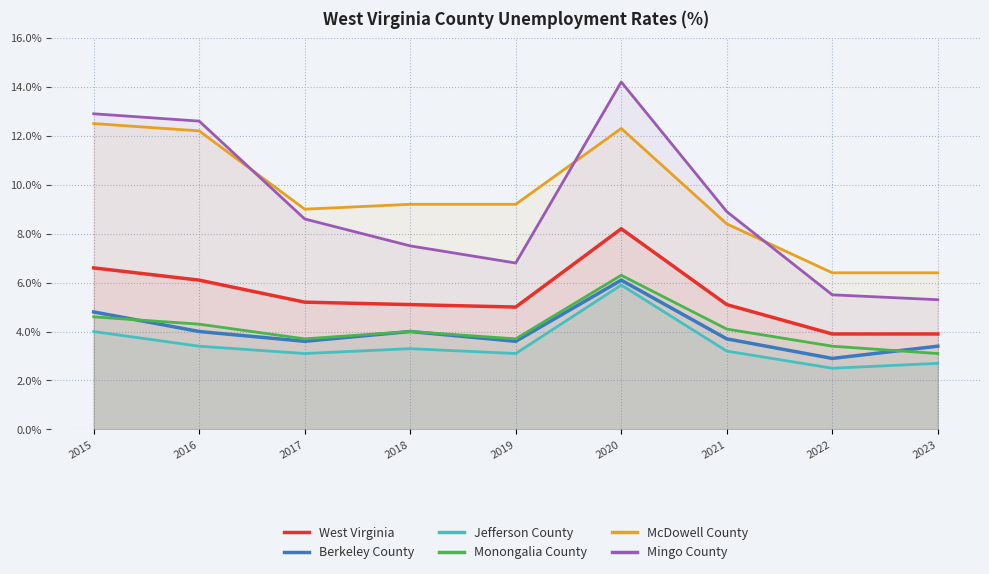

What is the value of the Mingo County point at the 6th from the left?

14.2